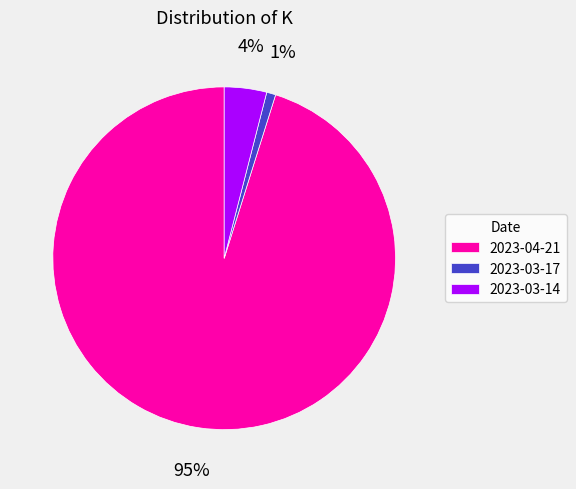

To the nearest percent, what is the difference between the 2023-03-17 and 2023-03-14 slice percentages?

3%